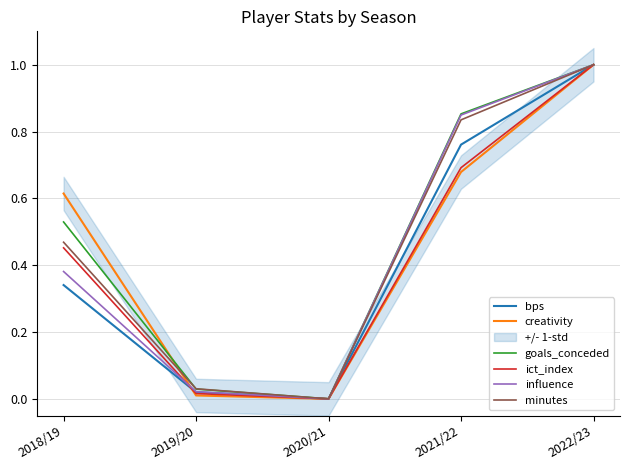

Which series ends up on top after the final intersection of minutes and creativity?

minutes